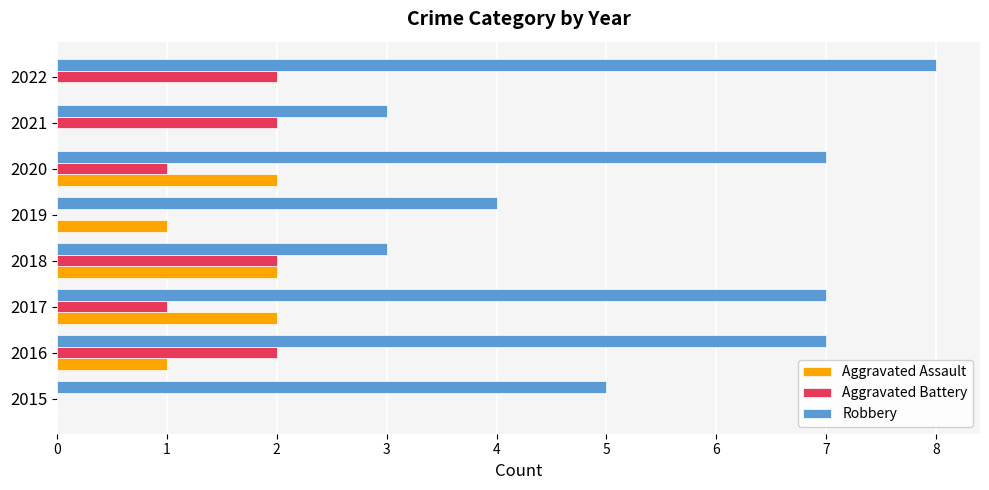

Which series has the largest total across all categories?

Robbery